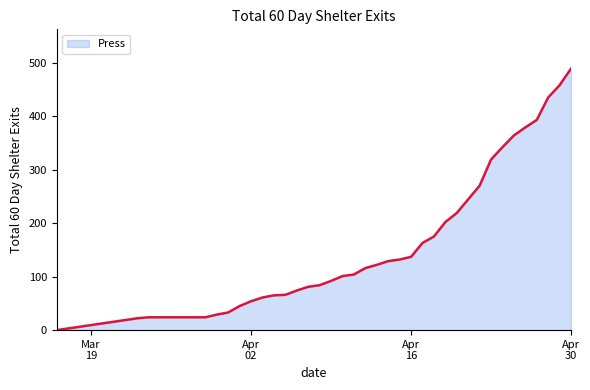

What is the difference between the maximum and minimum values?

489